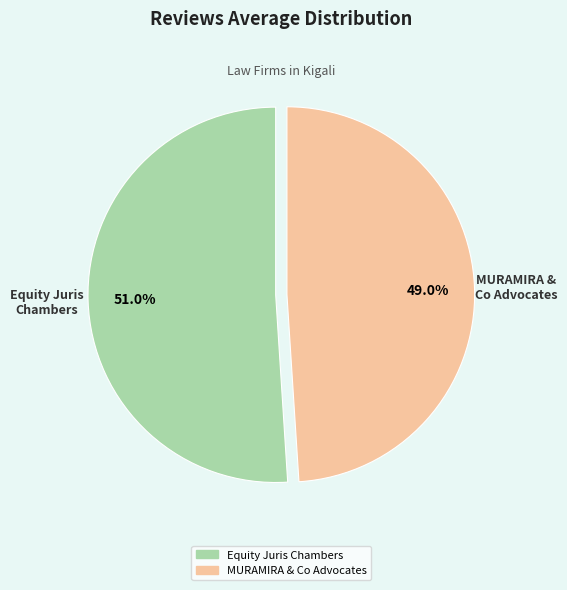

Rank the categories by value from highest to lowest.

Equity Juris Chambers, MURAMIRA & Co Advocates